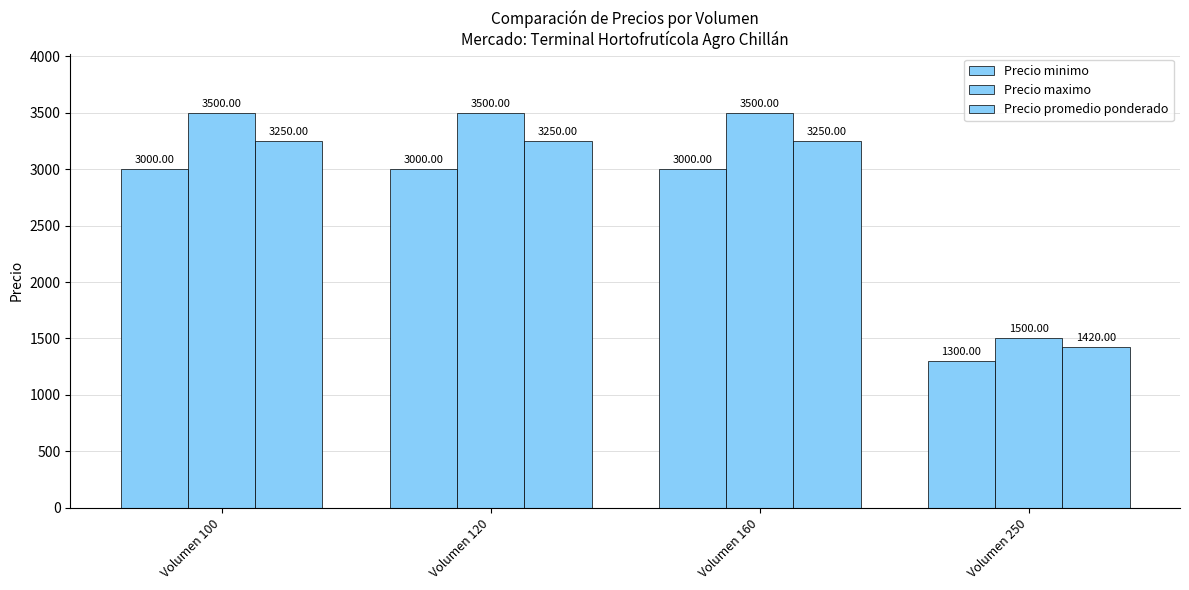

Are the bars grouped side by side (vs. stacked)?

Yes